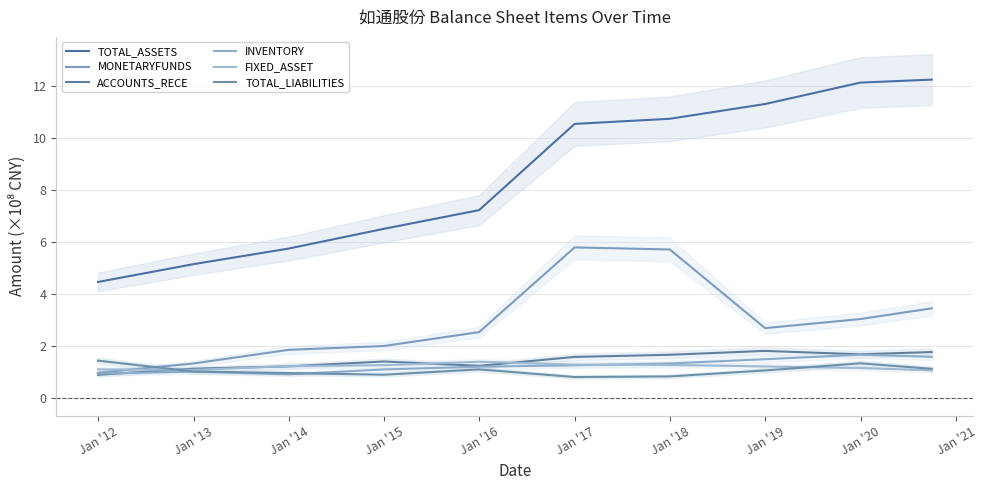

At which category is the sum across all series the highest?

Jan '17